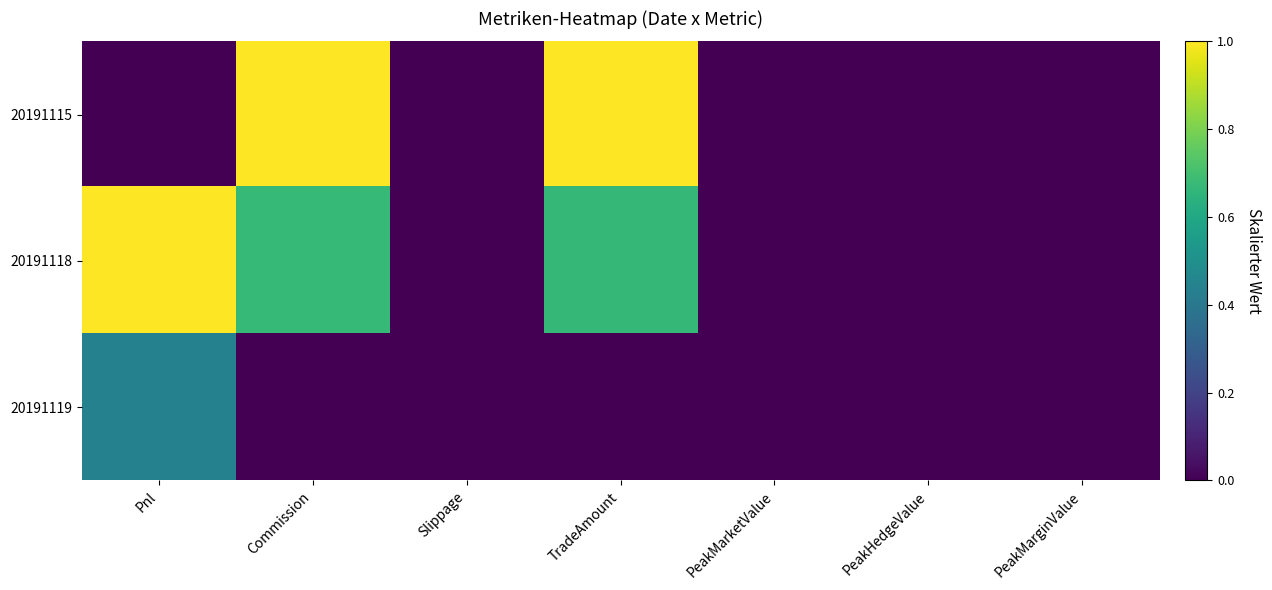

Rank the series by their average value, from lowest to highest.

20191119, 20191115, 20191118